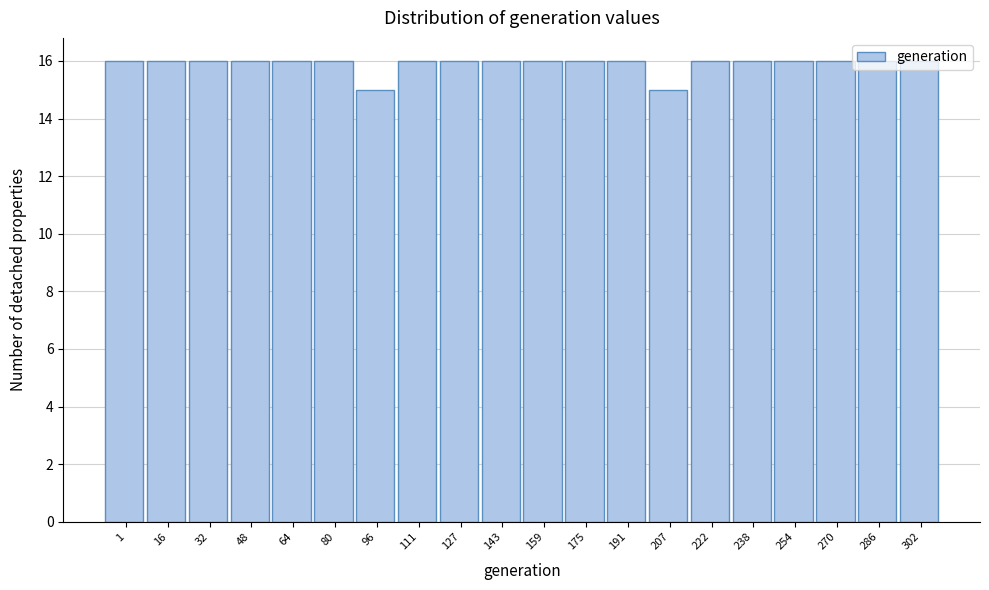

Is it true that the value at 96 is 15?

True